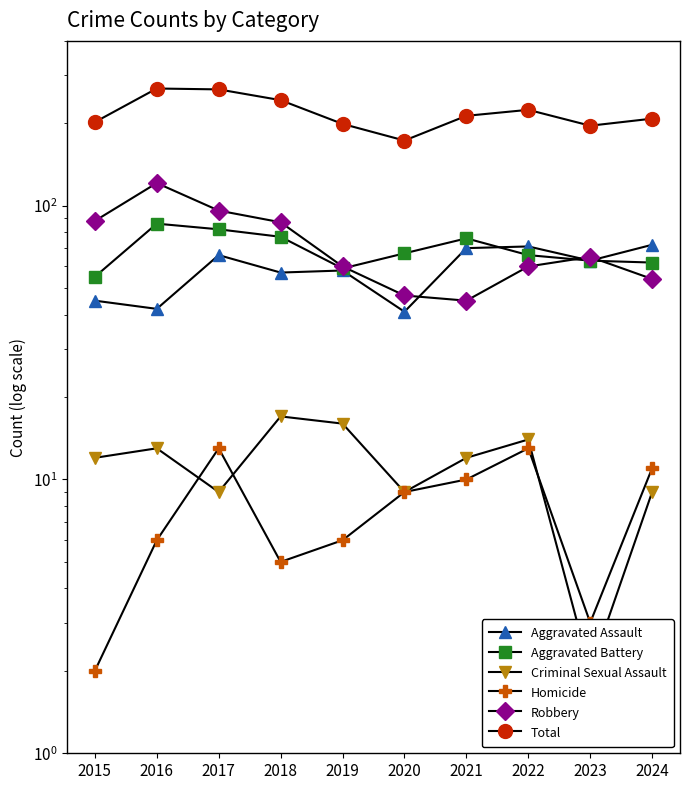

What is the sum of all Total values?

2192